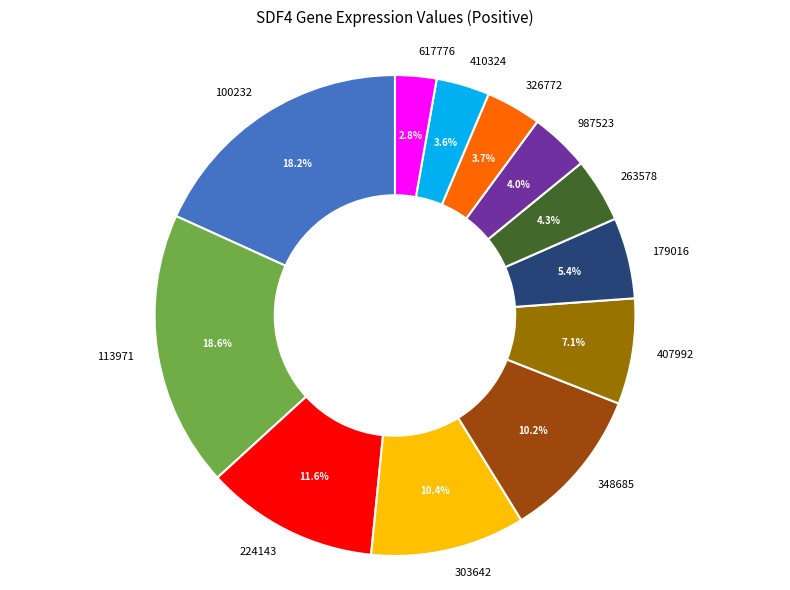

To the nearest percent, what portion does 179016 represent?

5%